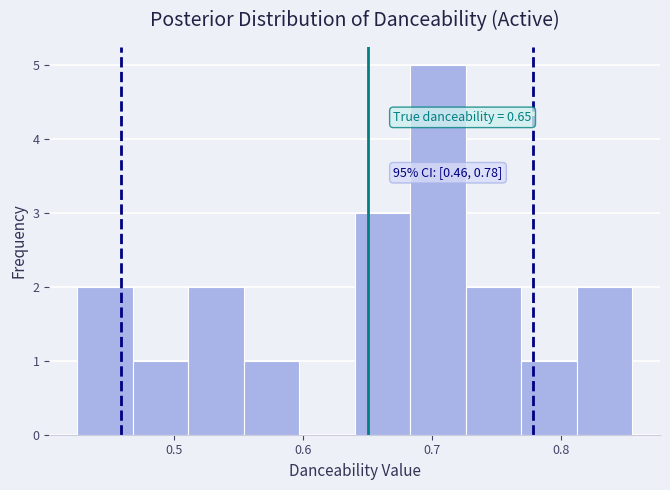

Over which range of the x-axis is the bar tallest?

0.683 to 0.726